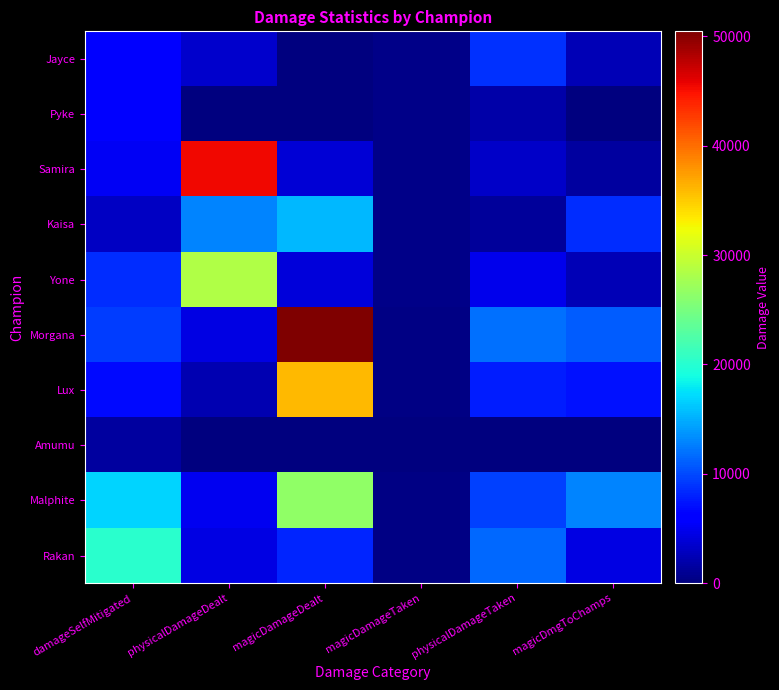

Reading right to left, transcribe all the data shown in this chart.

Jayce: magicDmgToChamps=2395	physicalDamageTaken=8744	magicDamageTaken=546	magicDamageDealt=0	physicalDamageDealt=3386	damageSelfMitigated=6358
Pyke: magicDmgToChamps=0	physicalDamageTaken=1809	magicDamageTaken=417	magicDamageDealt=0	physicalDamageDealt=0	damageSelfMitigated=5772
Samira: magicDmgToChamps=1417	physicalDamageTaken=3271	magicDamageTaken=542	magicDamageDealt=3909	physicalDamageDealt=45380	damageSelfMitigated=5221
Kaisa: magicDmgToChamps=8521	physicalDamageTaken=1361	magicDamageTaken=556	magicDamageDealt=15568	physicalDamageDealt=12943	damageSelfMitigated=3033
Yone: magicDmgToChamps=2476	physicalDamageTaken=4792	magicDamageTaken=402	magicDamageDealt=4081	physicalDamageDealt=28437	damageSelfMitigated=8499
Morgana: magicDmgToChamps=10930	physicalDamageTaken=11839	magicDamageTaken=257	magicDamageDealt=50467	physicalDamageDealt=4528	damageSelfMitigated=9433
Lux: magicDmgToChamps=7250	physicalDamageTaken=7769	magicDamageTaken=226	magicDamageDealt=35887	physicalDamageDealt=2308	damageSelfMitigated=6706
Amumu: magicDmgToChamps=0	physicalDamageTaken=0	magicDamageTaken=0	magicDamageDealt=0	physicalDamageDealt=0	damageSelfMitigated=1552
Malphite: magicDmgToChamps=12937	physicalDamageTaken=9514	magicDamageTaken=265	magicDamageDealt=26521	physicalDamageDealt=4932	damageSelfMitigated=16792
Rakan: magicDmgToChamps=4467	physicalDamageTaken=11559	magicDamageTaken=310	magicDamageDealt=8149	physicalDamageDealt=4478	damageSelfMitigated=20250